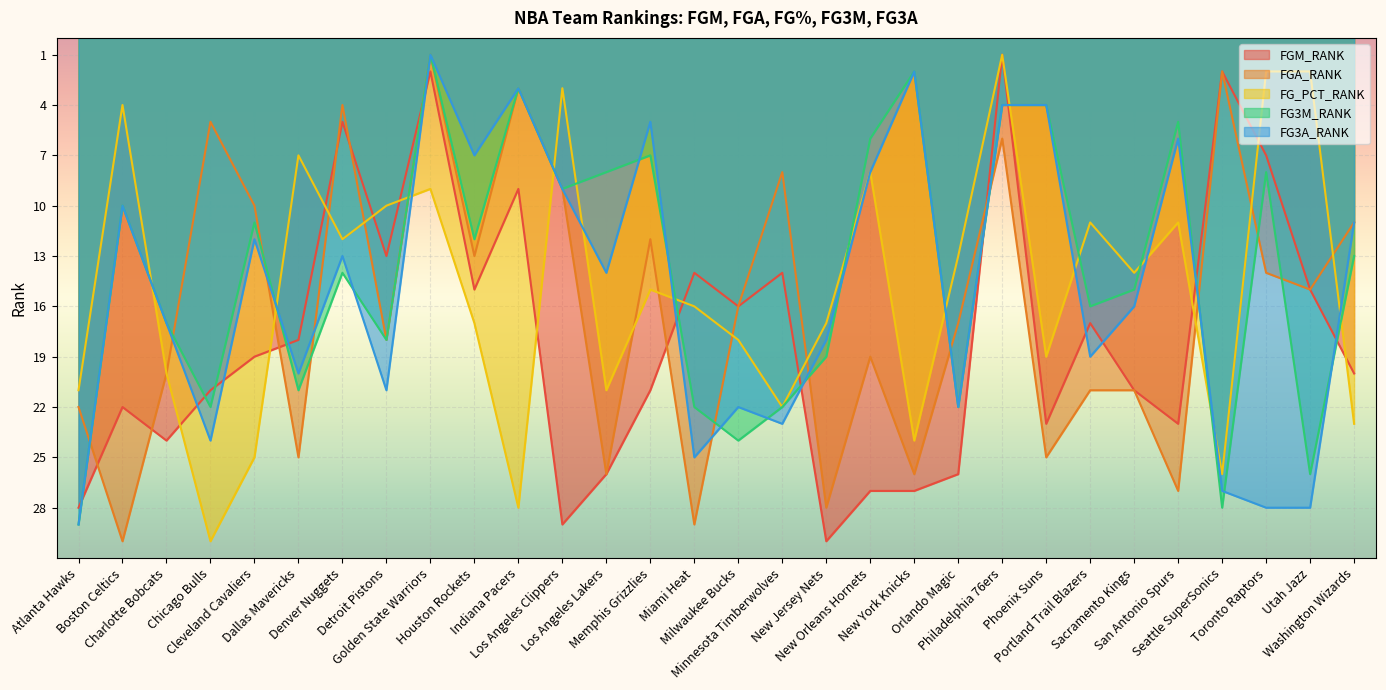

What is the difference between the second highest and second lowest values in the FG3M_RANK series?

26